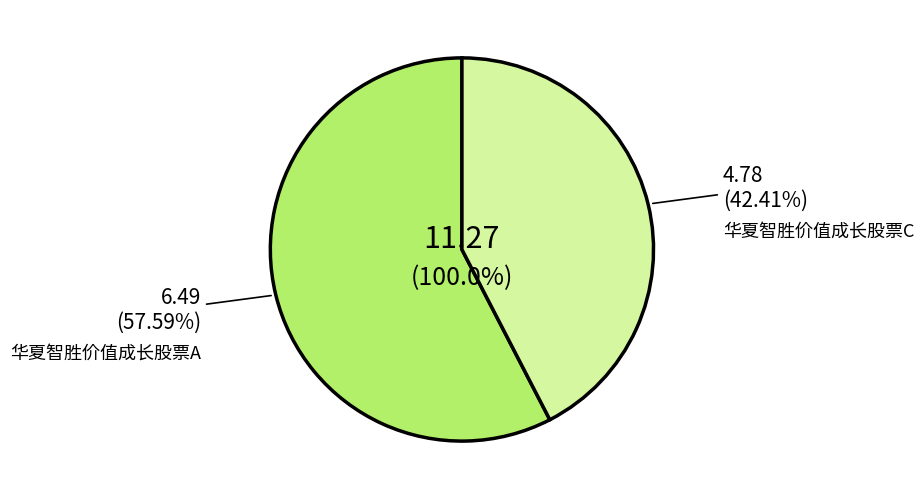

Which category has the smallest portion of the pie?

华夏智胜价值成长股票C